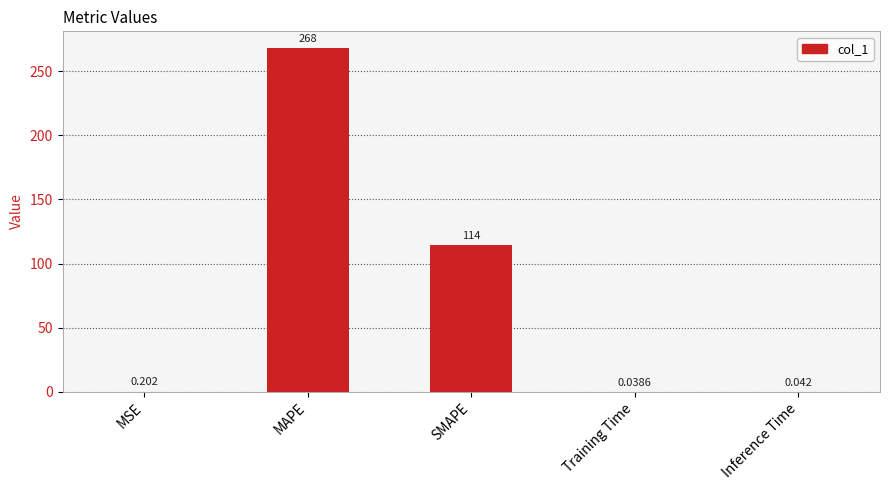

Where is the data nearest to the value 133?

SMAPE